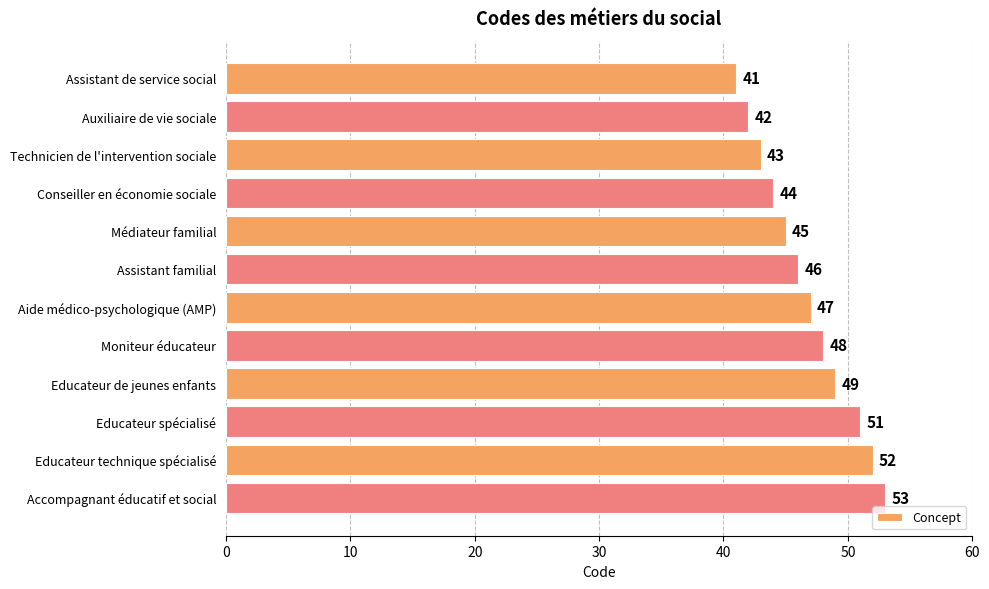

Rank the categories by value from lowest to highest.

Assistant de service social, Auxiliaire de vie sociale, Technicien de l'intervention sociale, Conseiller en économie sociale, Médiateur familial, Assistant familial, Aide médico-psychologique (AMP), Moniteur éducateur, Educateur de jeunes enfants, Educateur spécialisé, Educateur technique spécialisé, Accompagnant éducatif et social